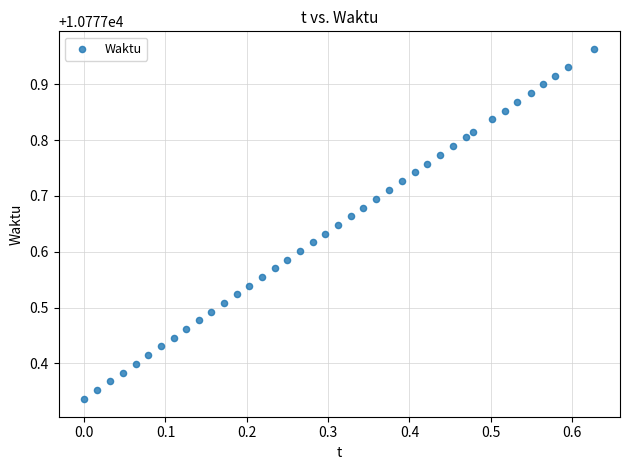

What is the range of Y values (max minus min)?

0.6